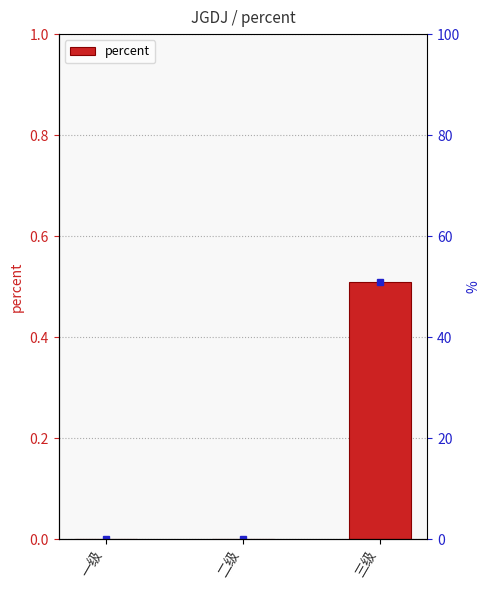

Reading right to left, transcribe all the data shown in this chart.

0.5	0.0	0.0